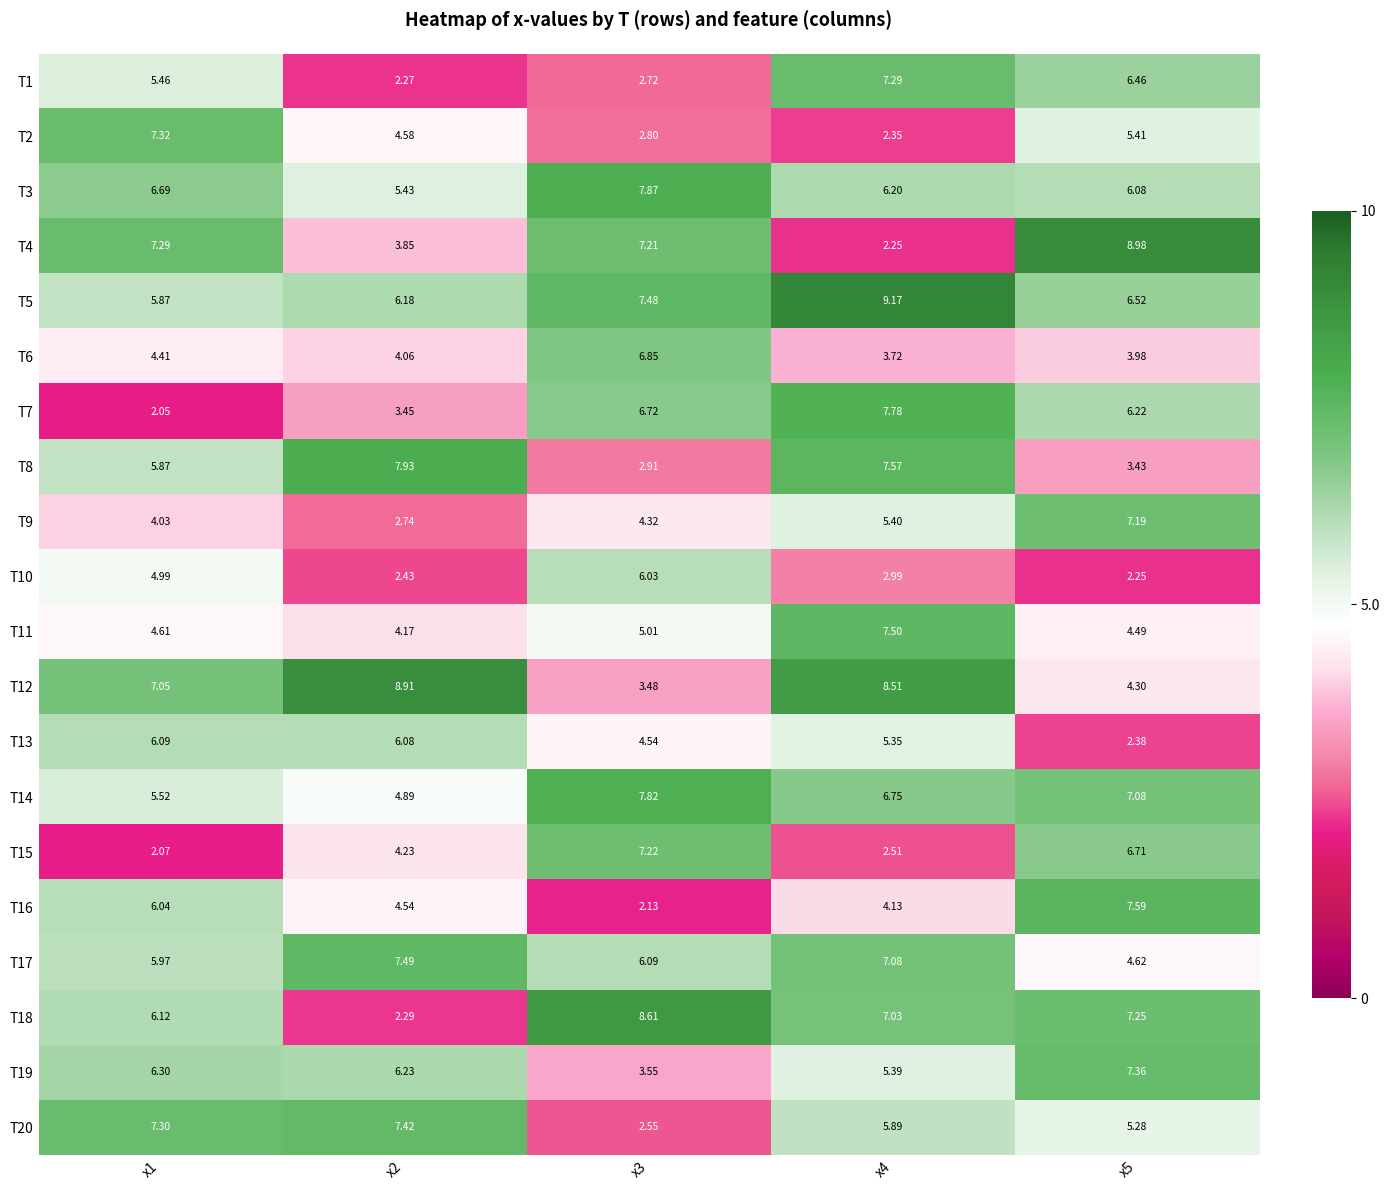

Which series changed the most between x1 and x4?

T7